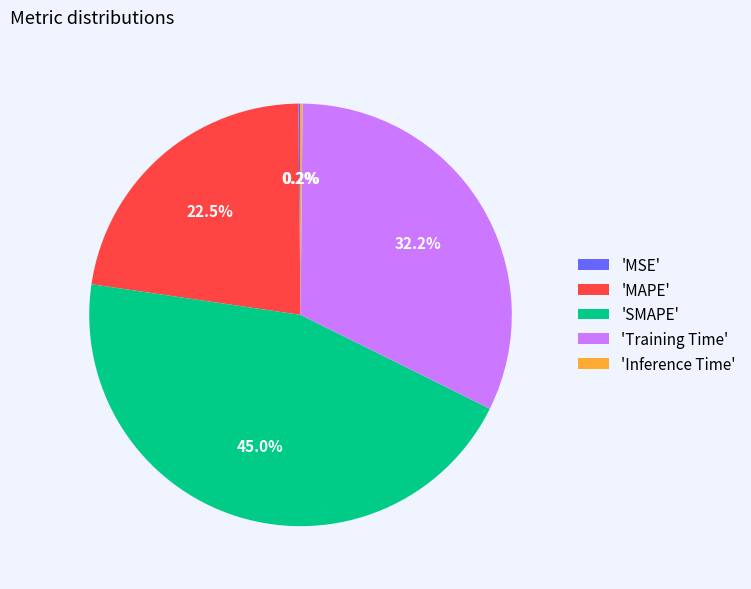

To the nearest percent, what is the average slice percentage?

20%